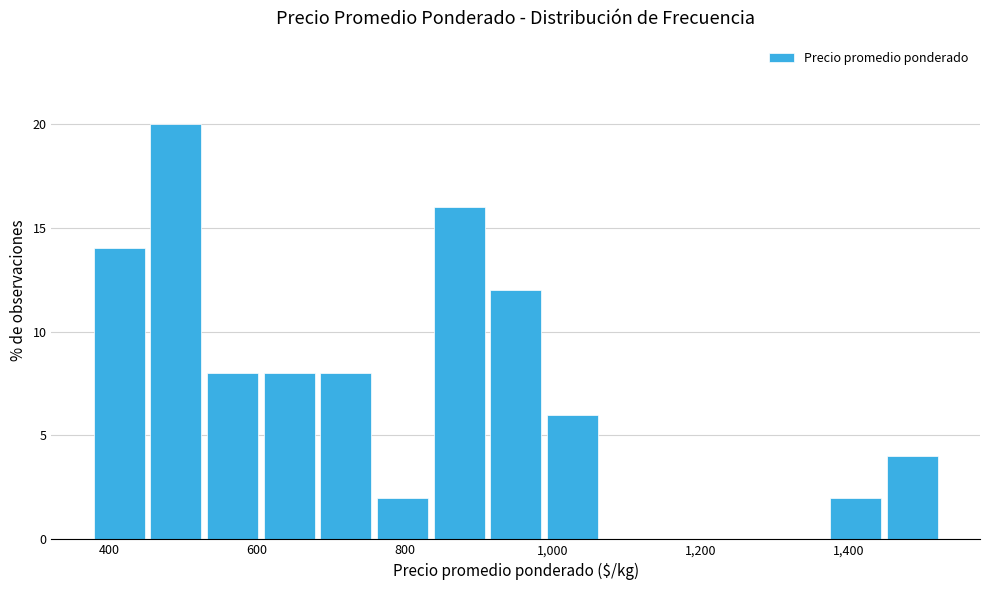

Read against the x-axis, roughly where is the centre of the tallest bar?

500